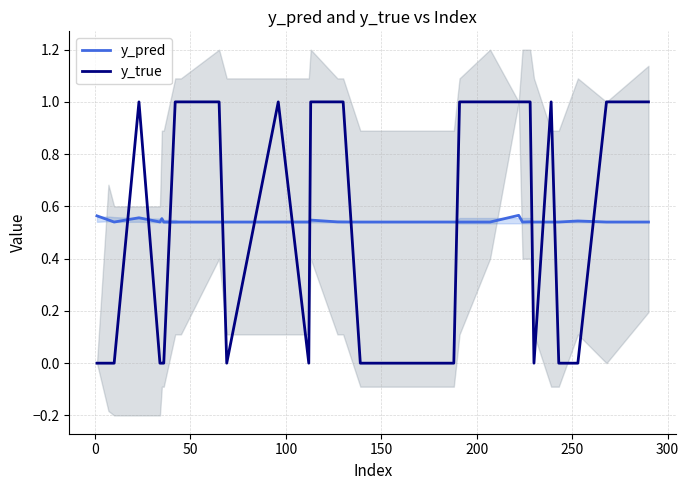

At how many categories does at least one series exceed 0?

30